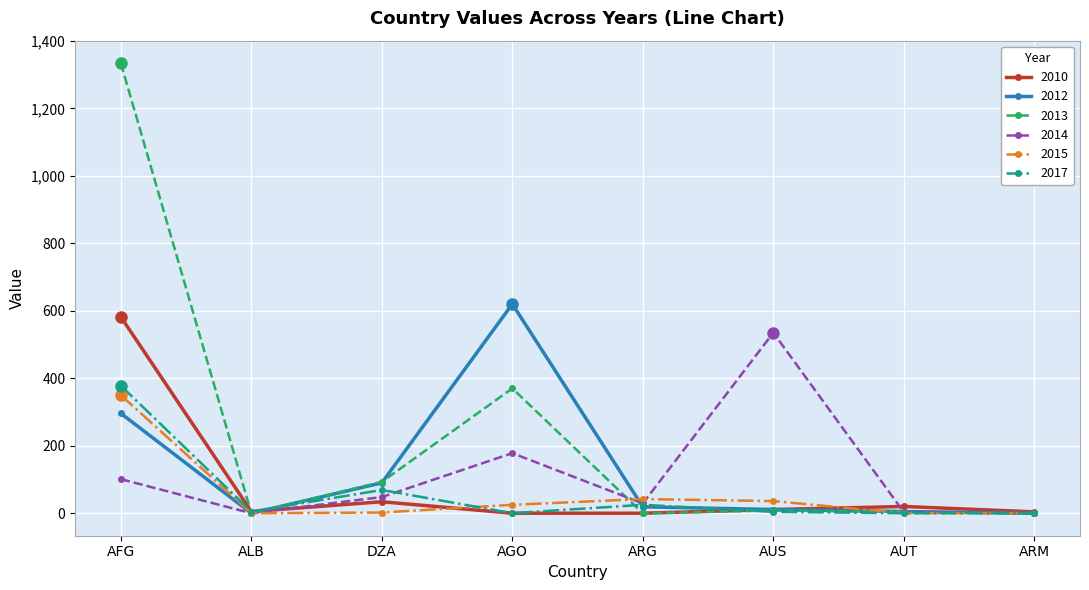

Which series has the widest spread of values?

2013